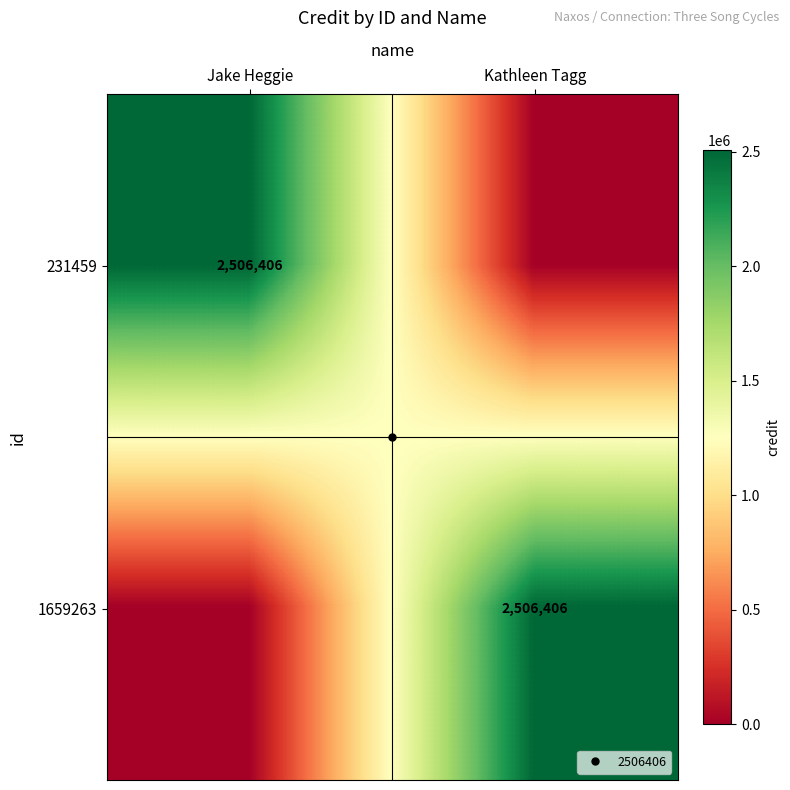

How many values in 231459 are above zero?

1